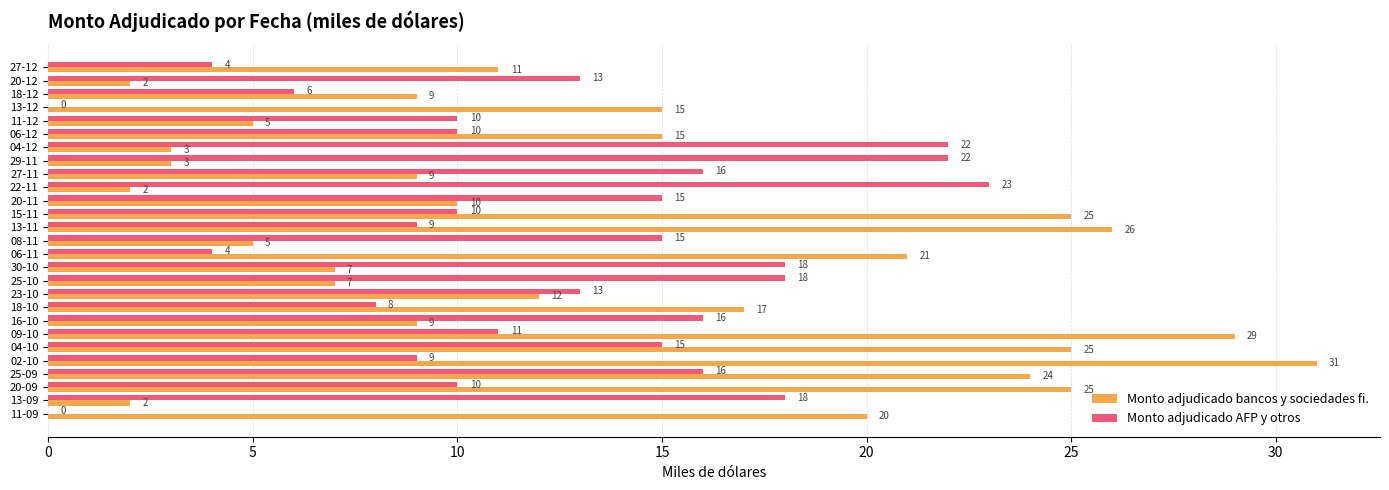

Is it true that Monto adjudicado AFP y otros equals 18 at 20-12?

False